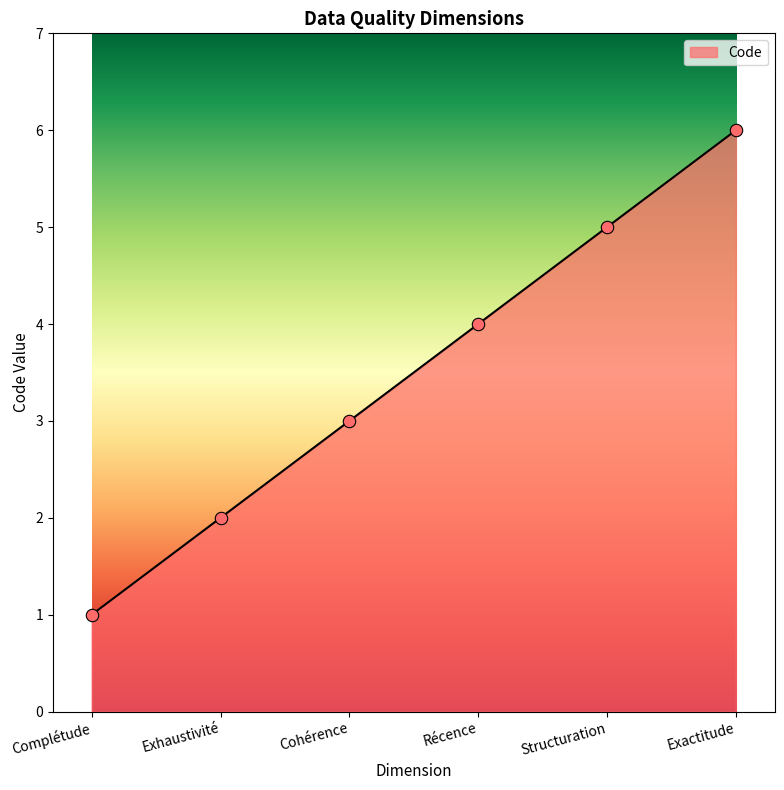

Between Structuration and Récence, which is larger?

Structuration